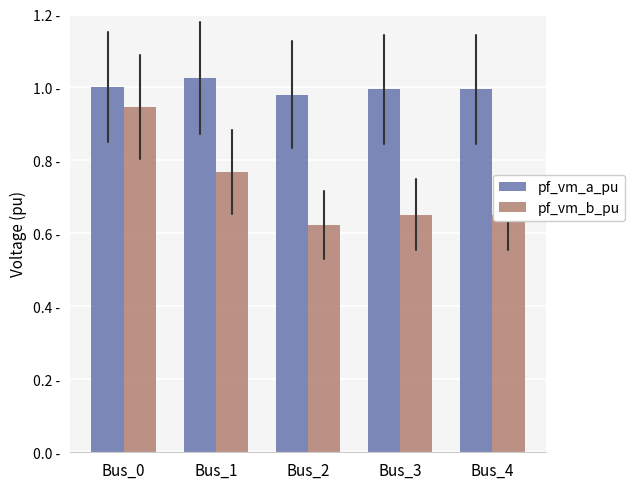

Where is pf_vm_b_pu nearest to the value 0?

Bus_2